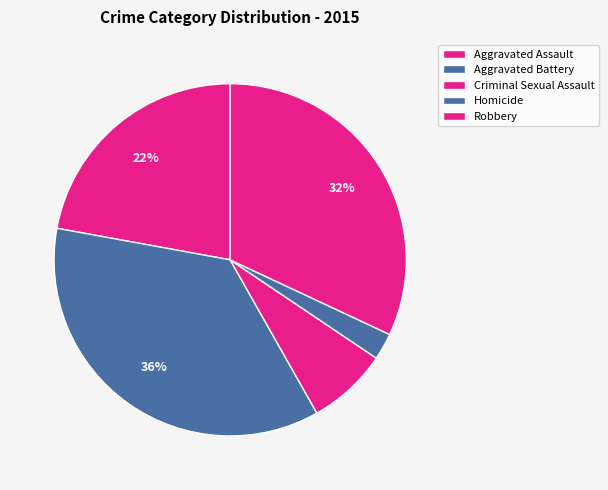

How many segments does this pie chart have?

5